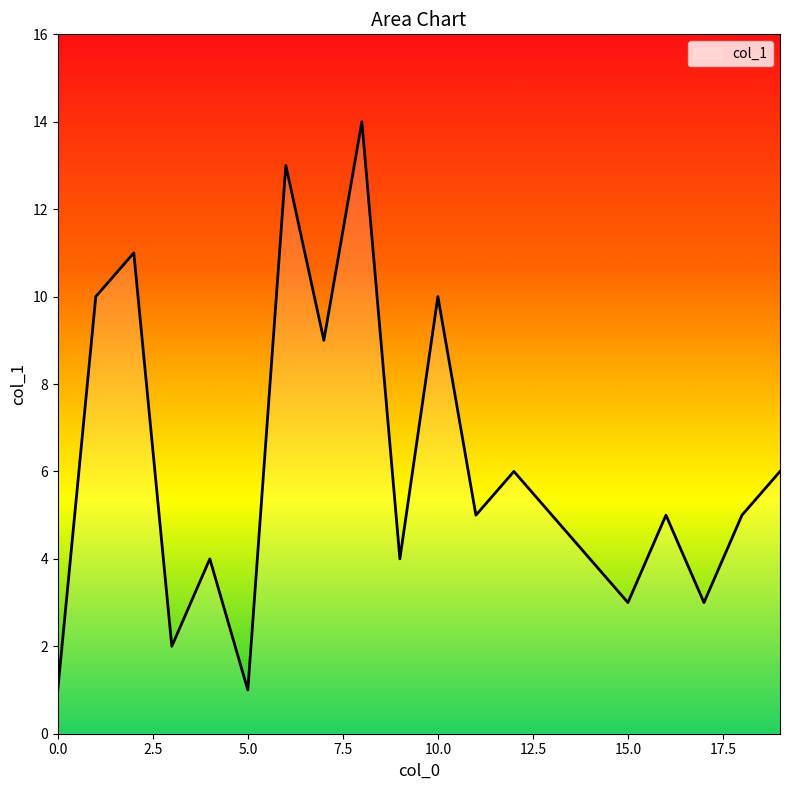

Reading left to right, extract all data points from this chart.

1	10	11	2	4	1	13	9	14	4	10	5	6	5	4	3	5	3	5	6